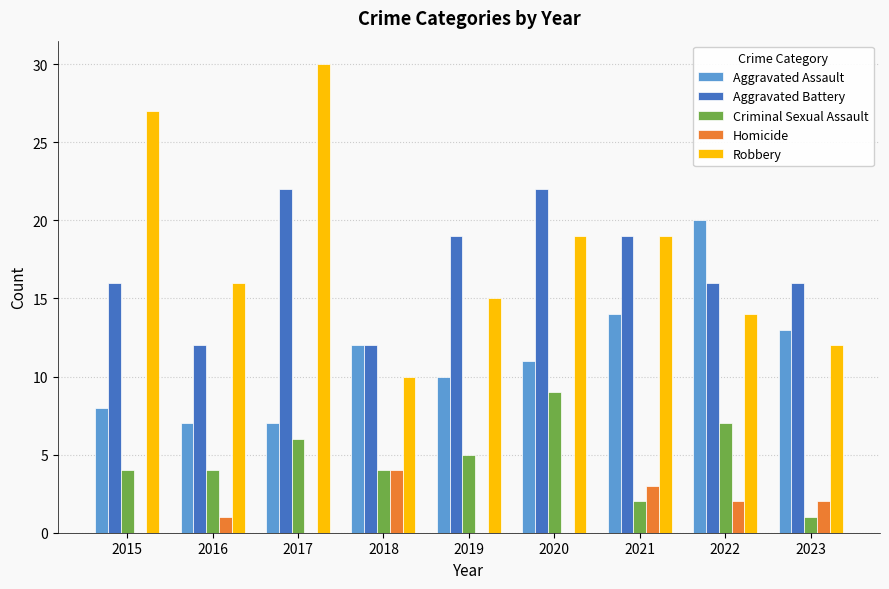

The value of Aggravated Assault at 2018 is 12. True or false?

True